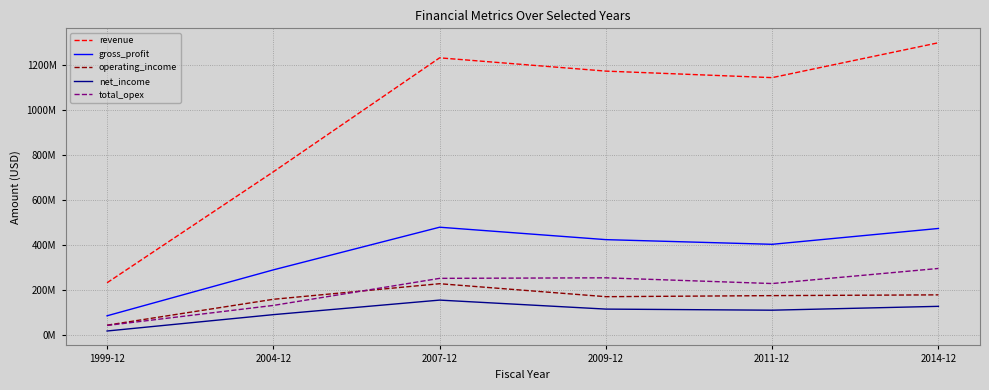

Where is the first local maximum for operating_income?

2007-12